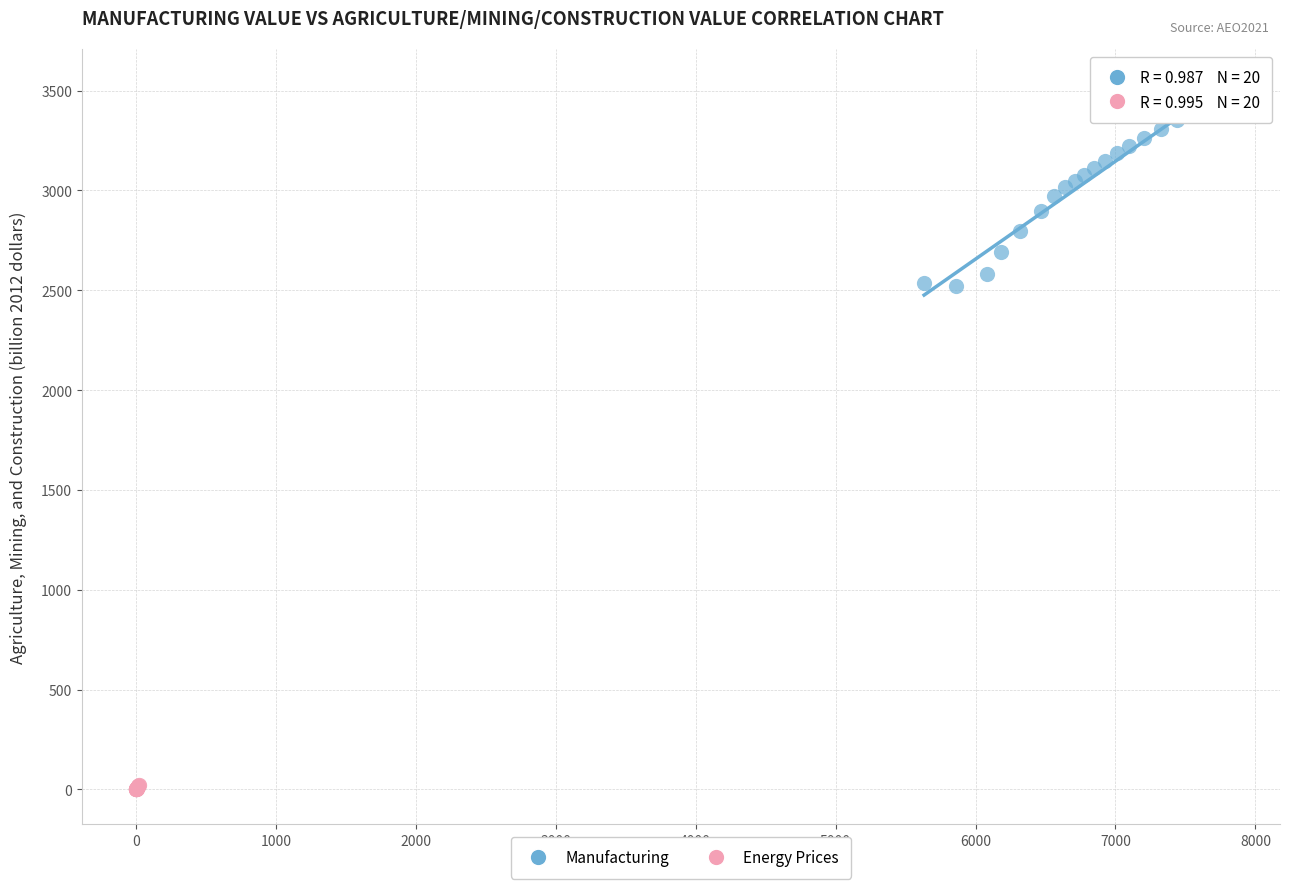

Which series contains the lowest Y value?

Energy Prices